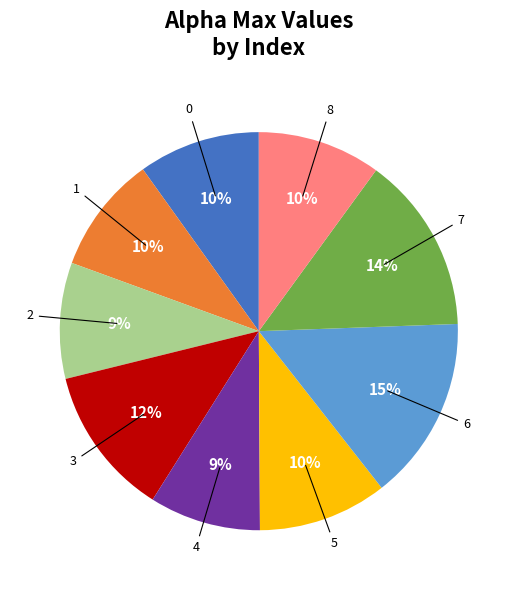

Is there any slice that represents more than half of the pie?

No